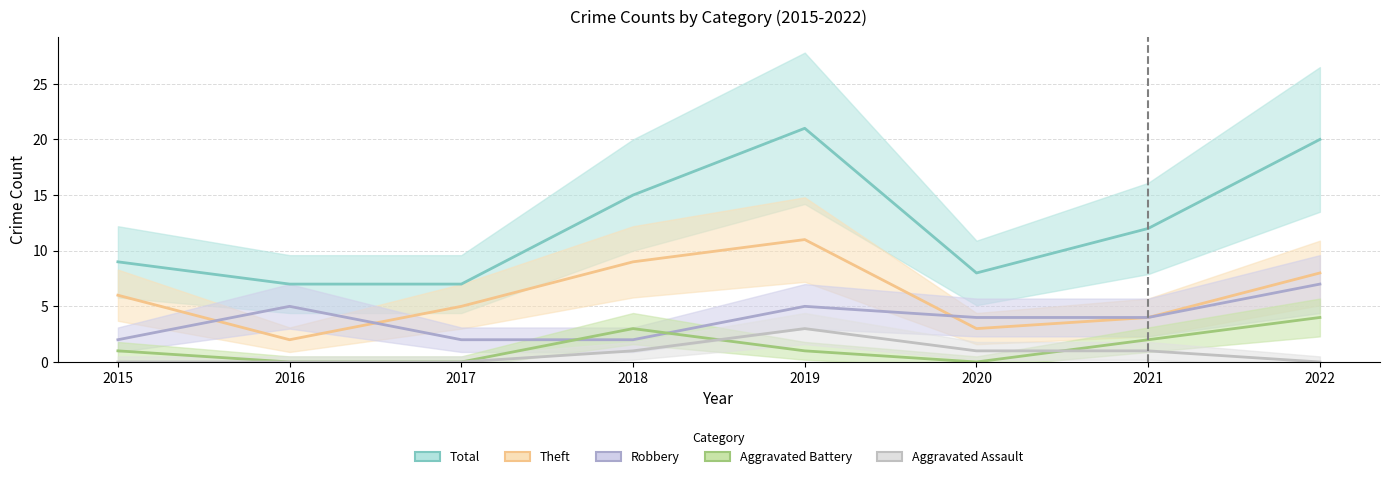

Rank the series by their maximum value, from highest to lowest.

Total, Theft, Robbery, Aggravated Battery, Aggravated Assault